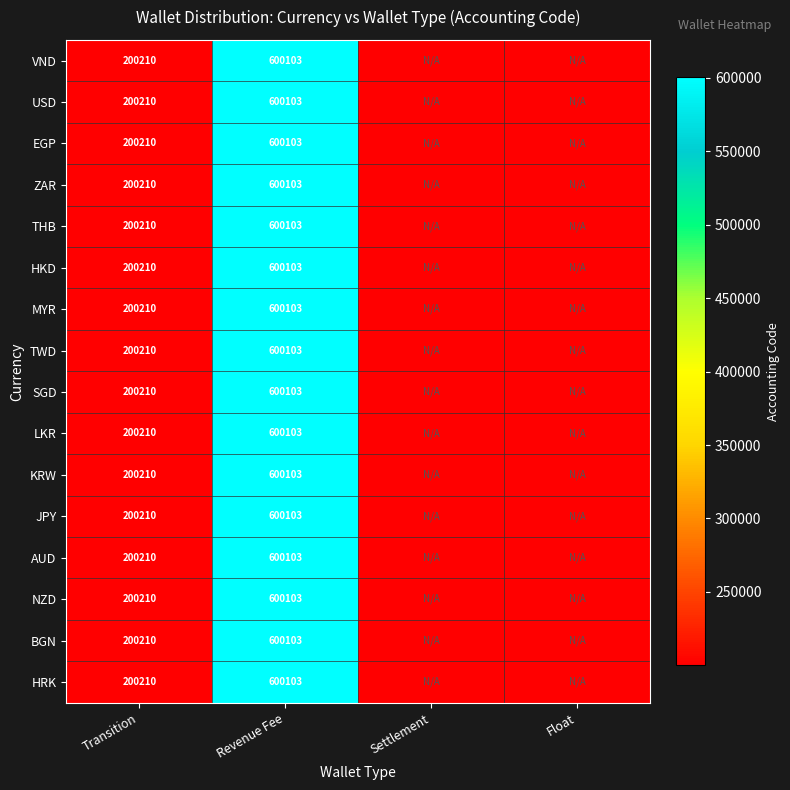

The value of LKR at Revenue Fee is 600103. True or false?

True